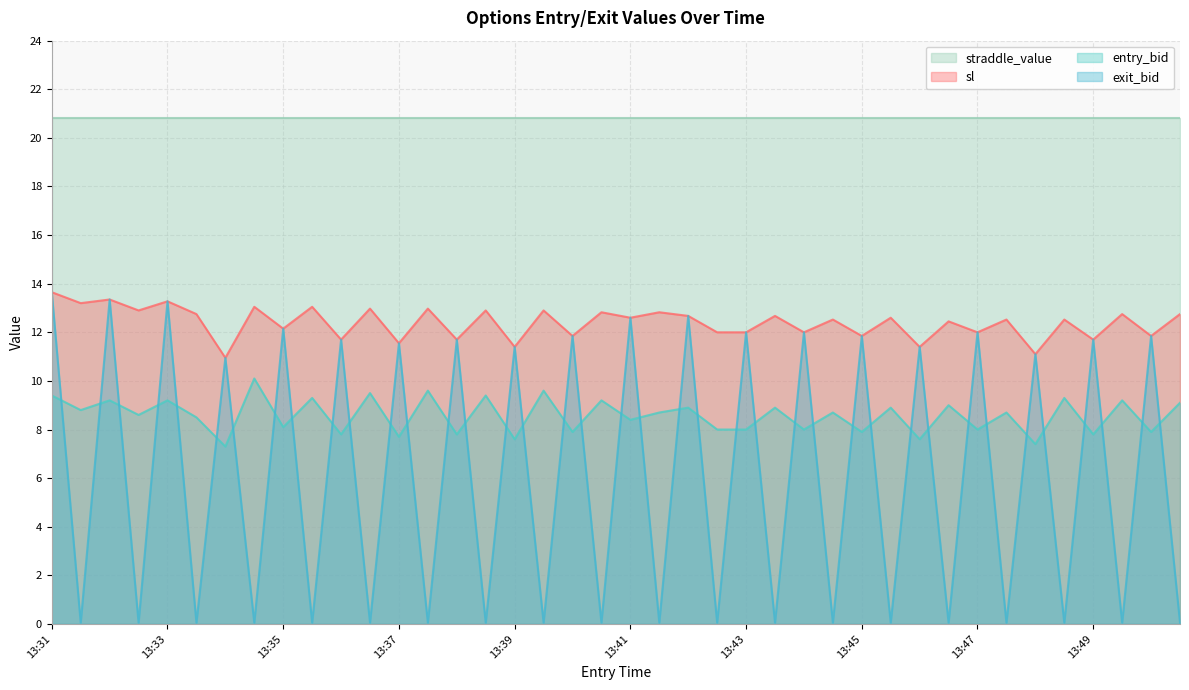

What is the spread (max minus min) of values at 13:43?

12.8